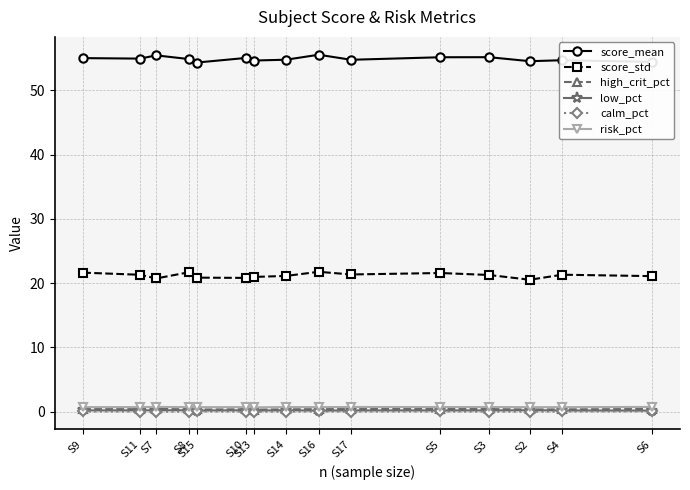

What position from the left is S8?

4